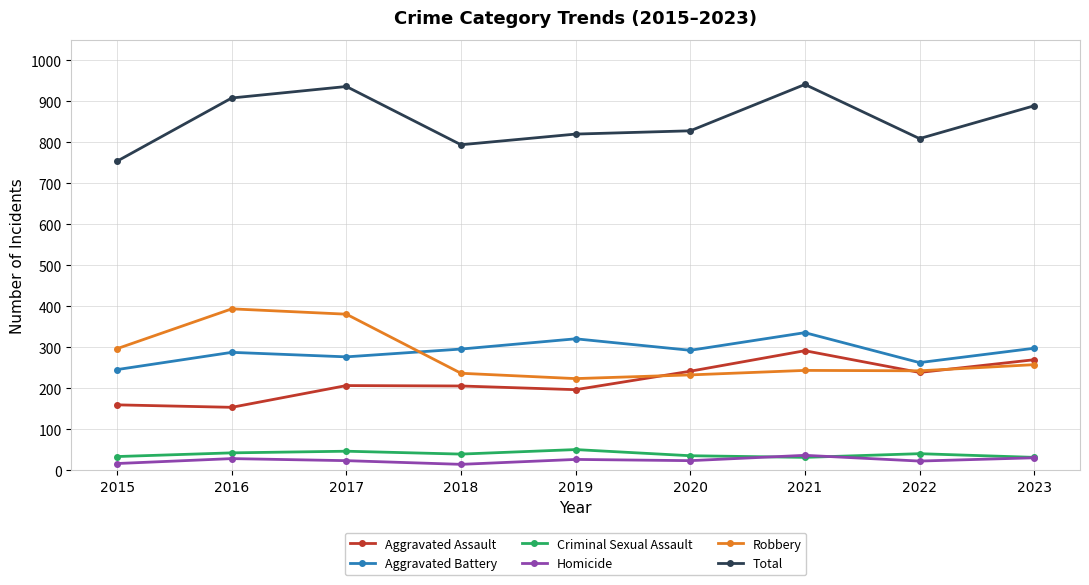

What is the average value of the Criminal Sexual Assault series?

40